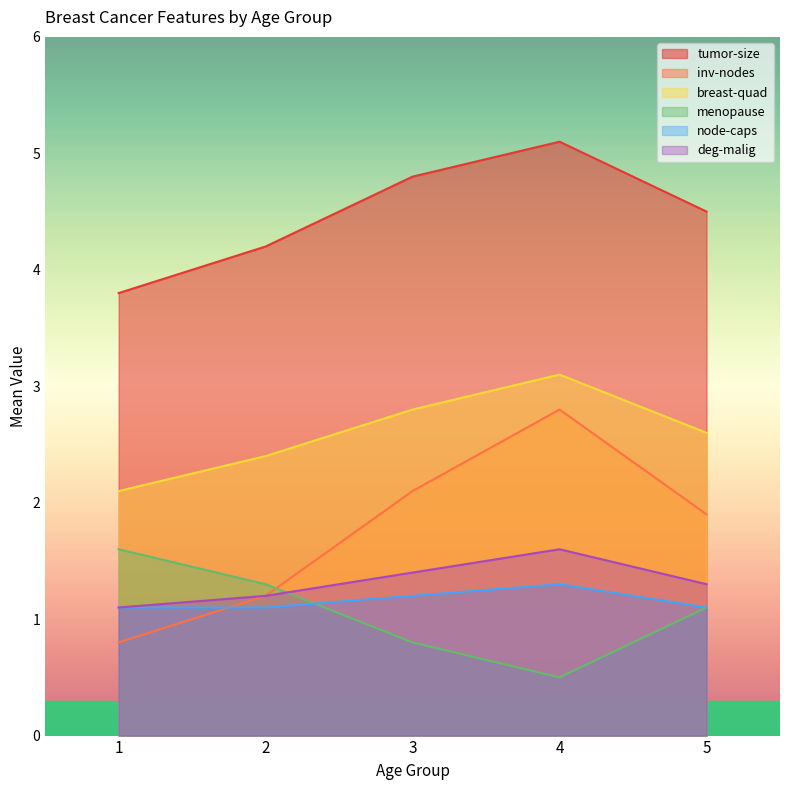

How many node-caps values are between 1 and 2?

5